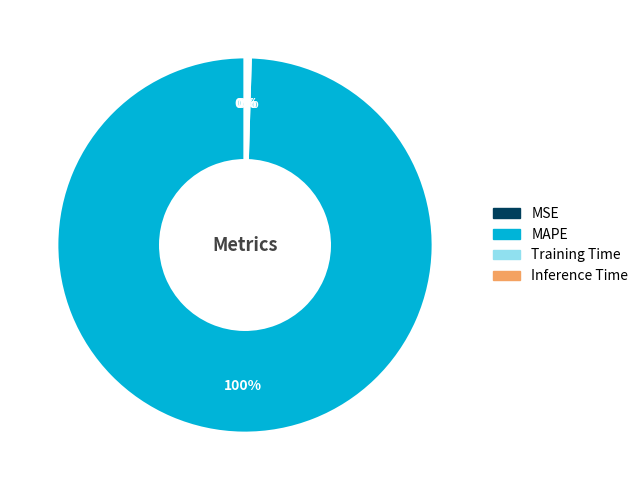

Which slice is the largest?

MAPE